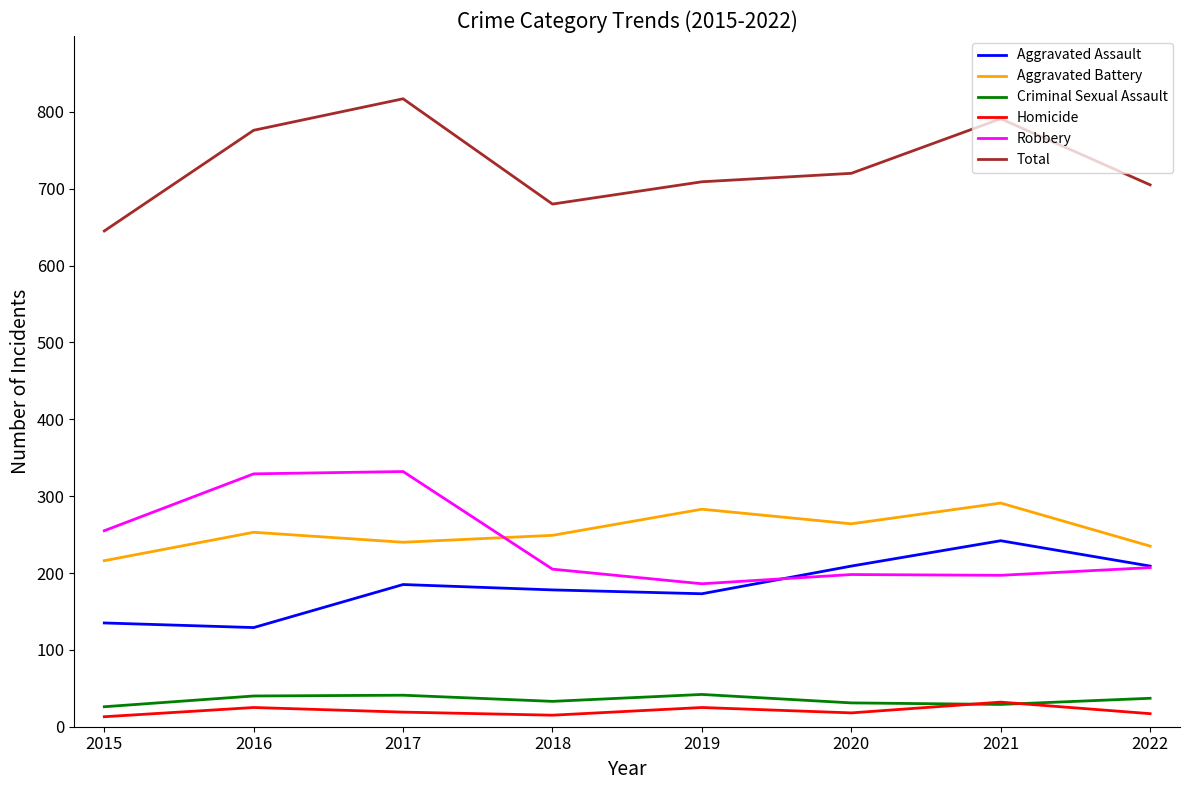

How many lines are shown in the chart?

6